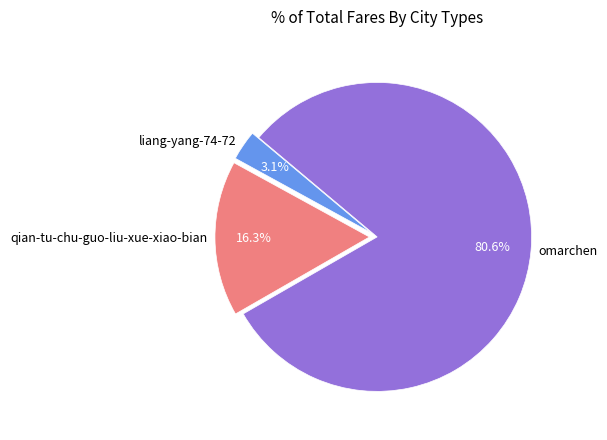

To the nearest percent, what portion does qian-tu-chu-guo-liu-xue-xiao-bian represent?

16%